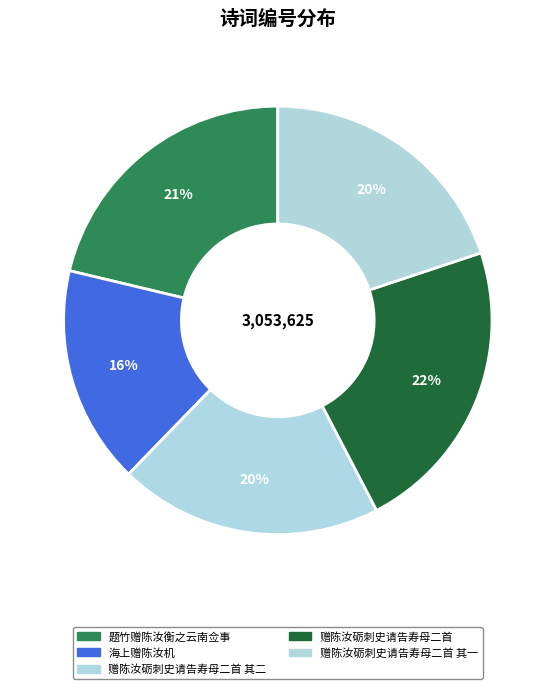

Which slice is the smallest?

海上赠陈汝机